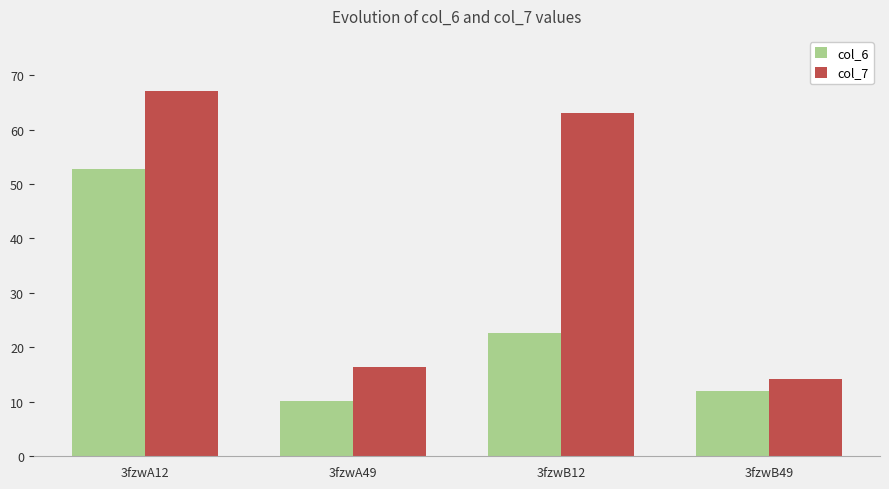

What is the value of the col_7 bar at the 1st from the left?

67.1